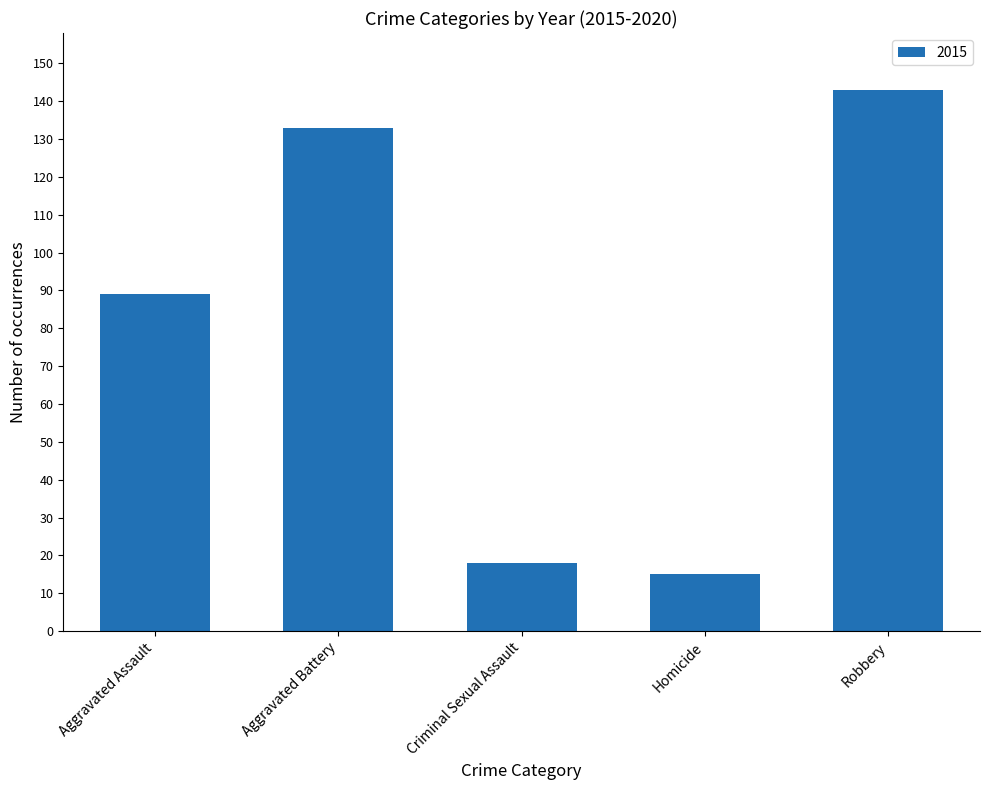

Reading left to right, transcribe all the data shown in this chart.

89	133	18	15	143